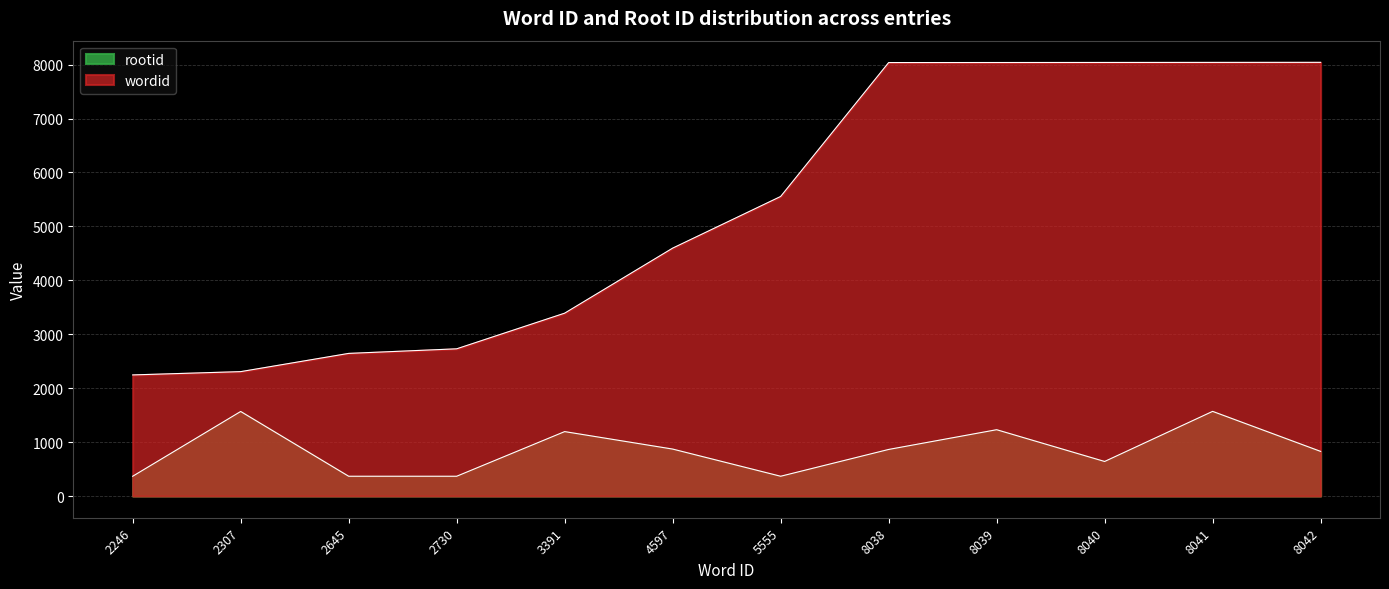

What is the difference between the wordid values at 4597 and 2645?

1952